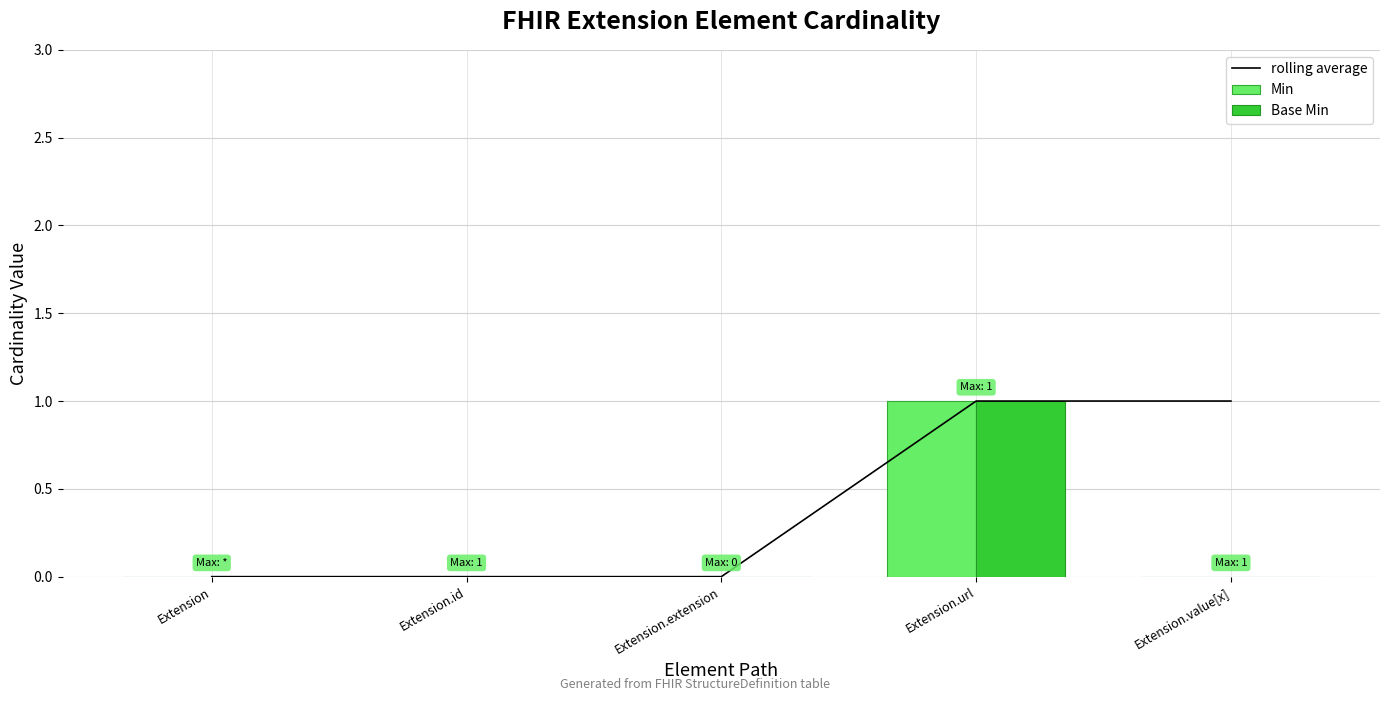

The value of Base Min at Extension.id is 0. True or false?

False